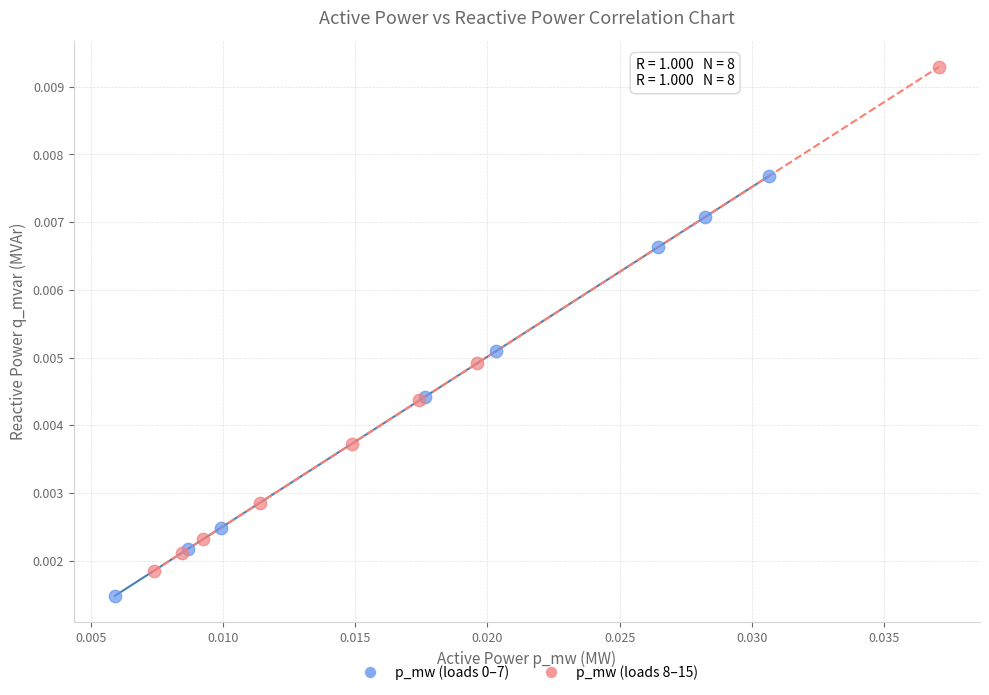

Which series has the widest spread of Y values?

p_mw (loads 8–15)